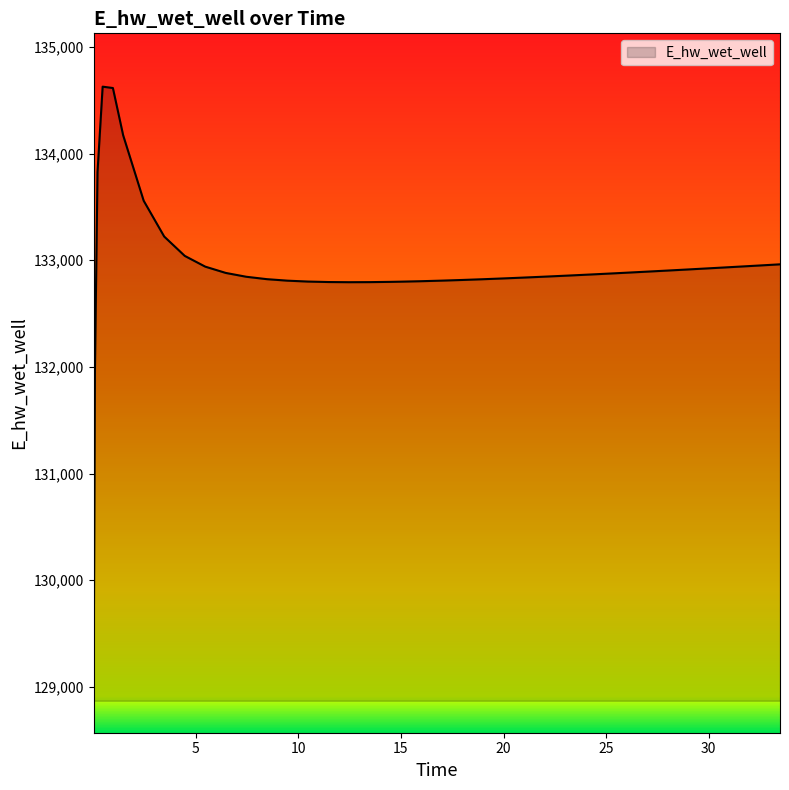

What is the difference between the maximum and minimum values?

5557.7